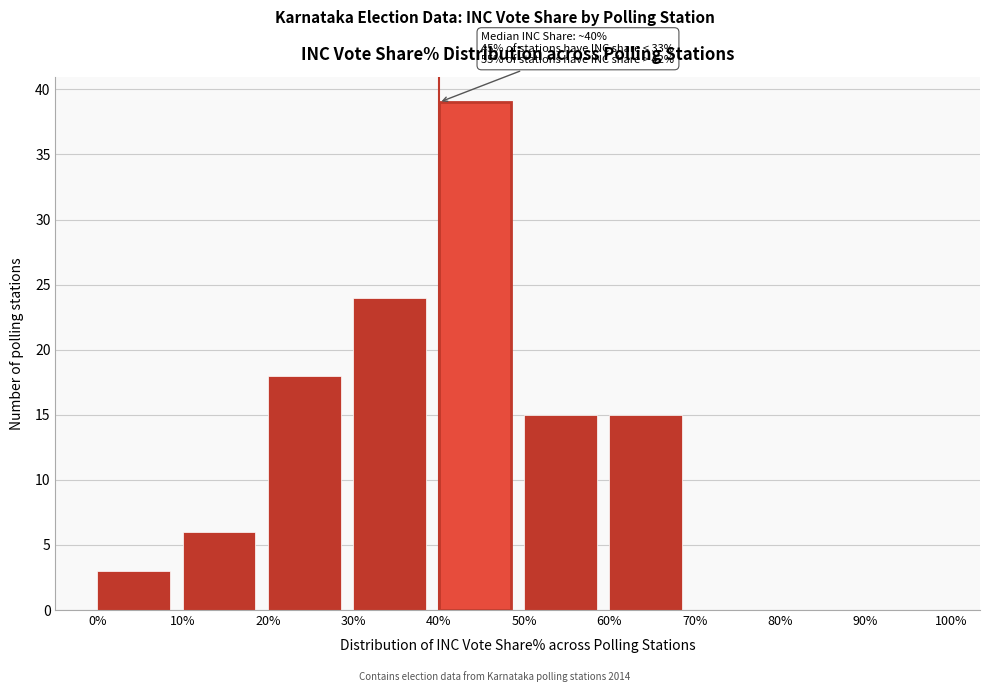

Over which range of the x-axis is the bar tallest?

40% to 50%